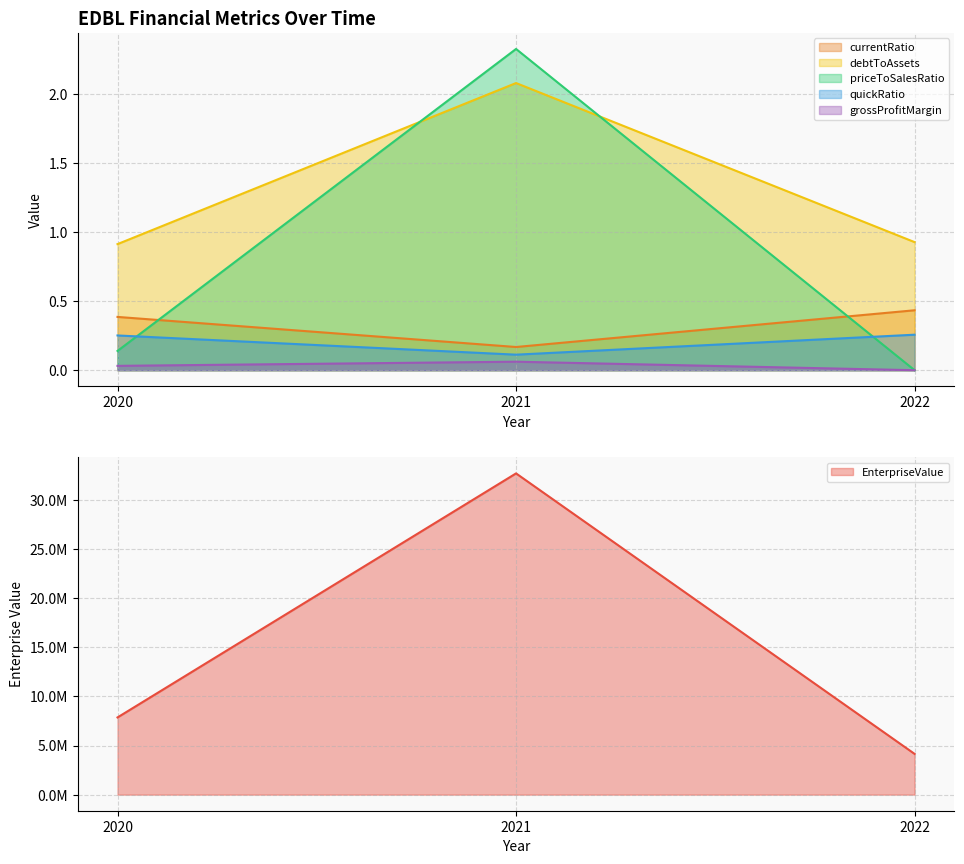

At how many categories does at least one series exceed 5475807?

2